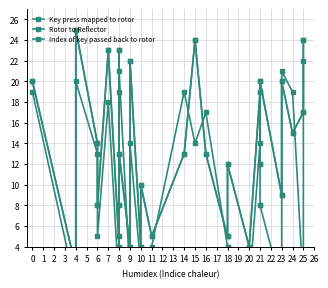

Where is Index of key passed back to rotor nearest to the value 11?

2